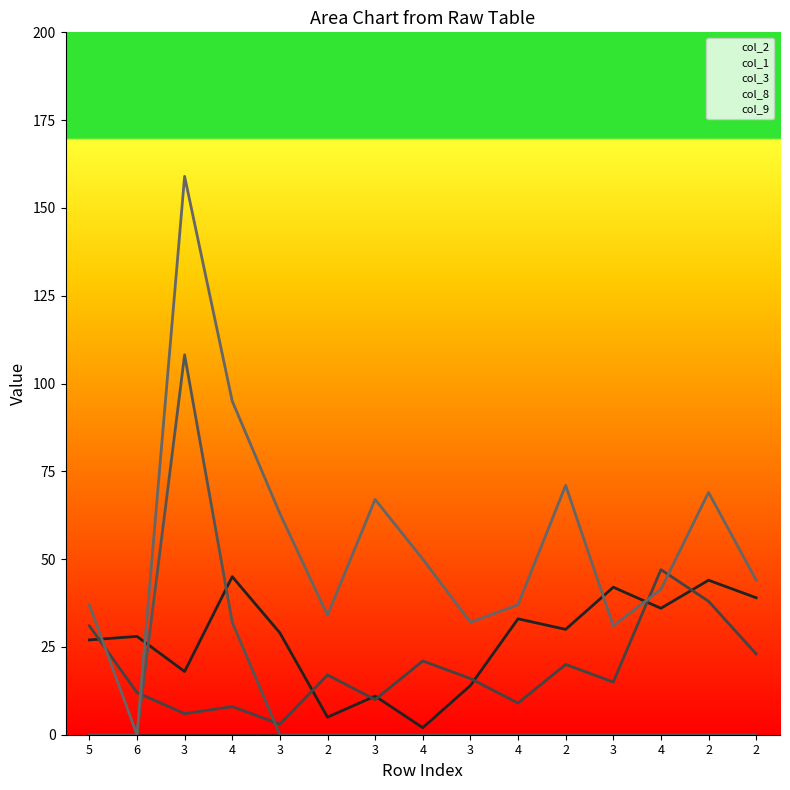

What is the difference between the col_2 values at 2 and 4?

40.0